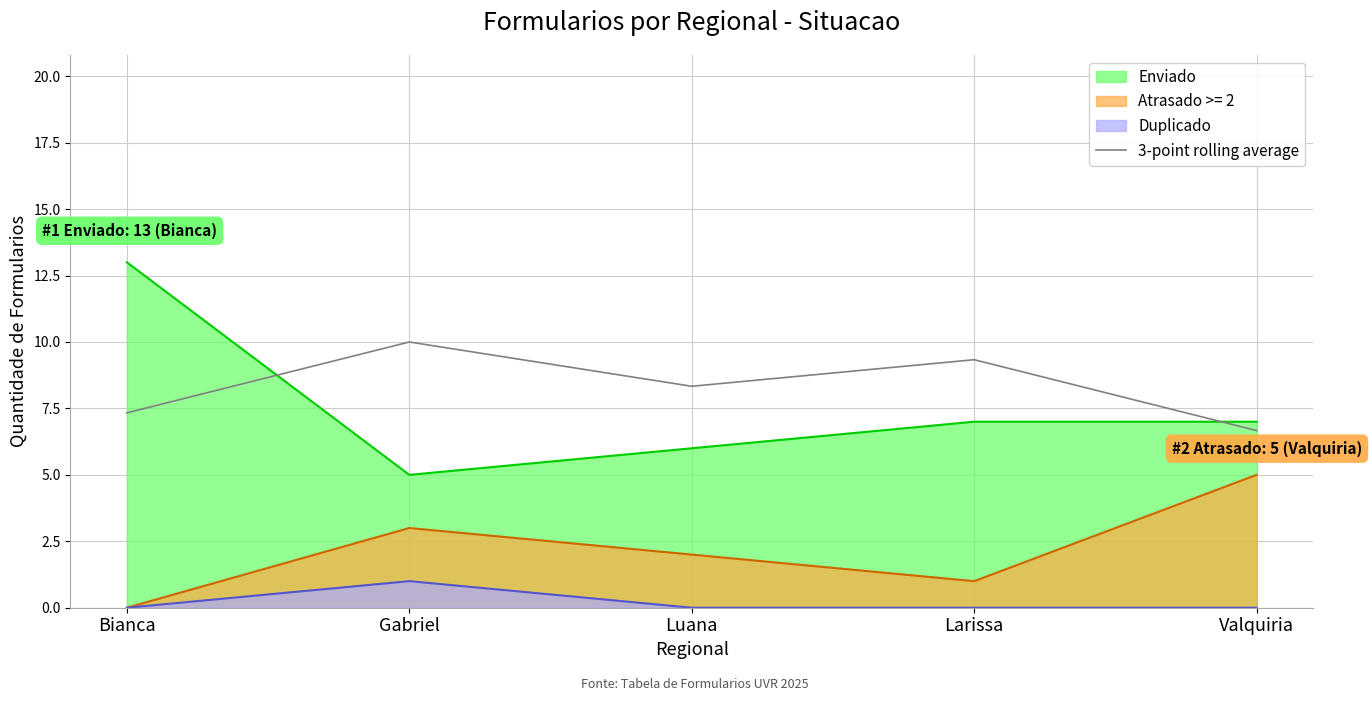

What is the average value?

8.3